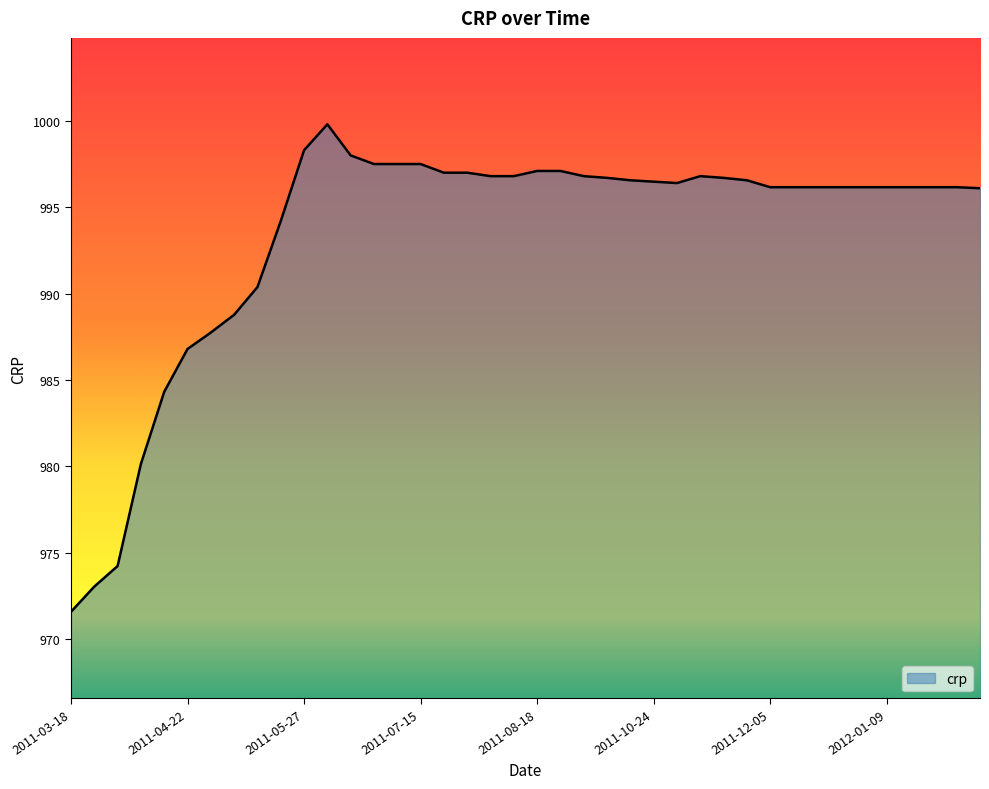

What is the difference between the maximum and minimum values?

28.2